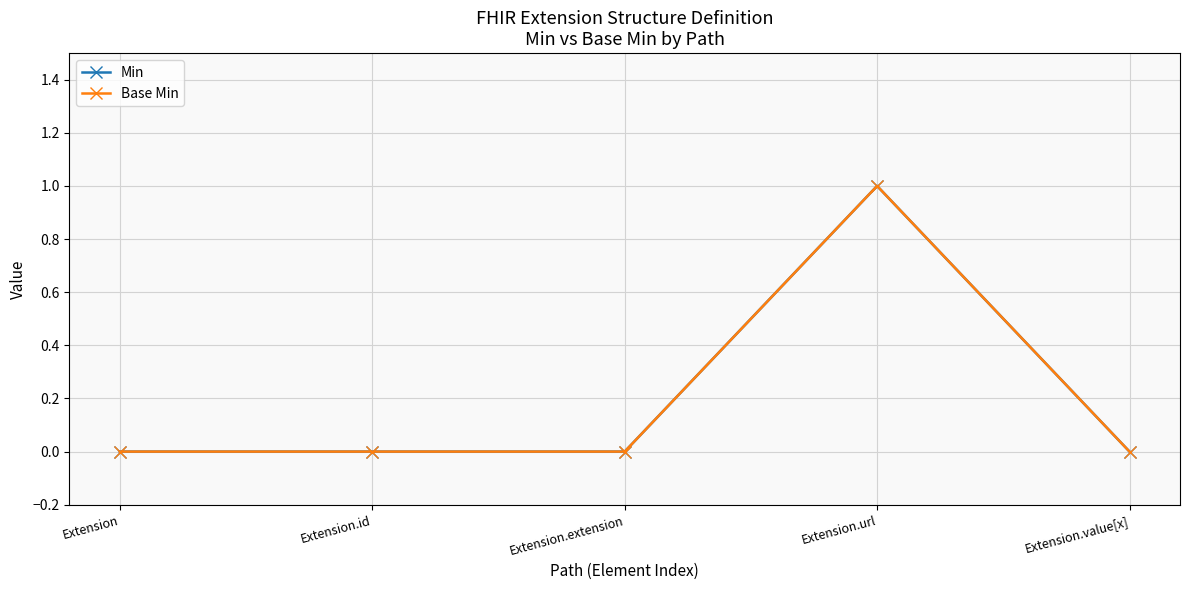

Is this an area chart (filled region under the line)?

No